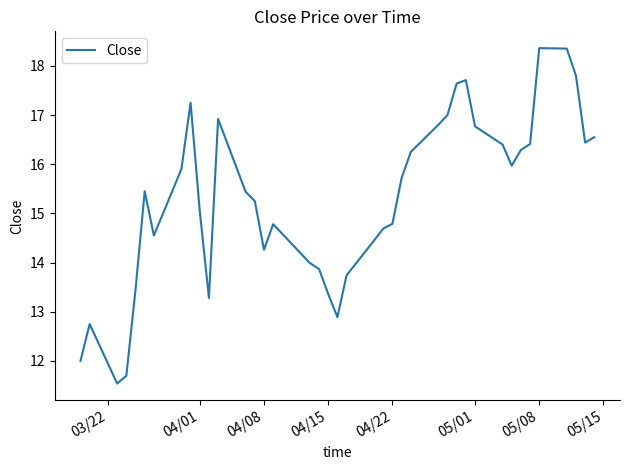

What is the difference between the maximum and minimum values?

6.8